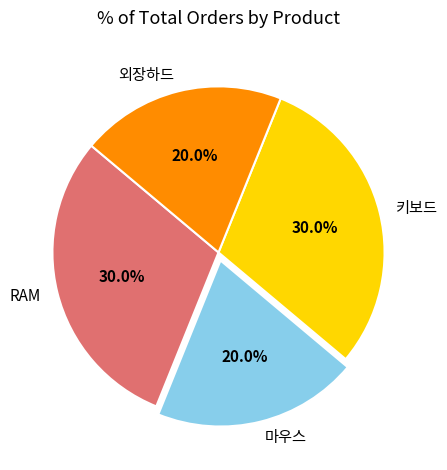

To the nearest percent, what portion does RAM represent?

30%